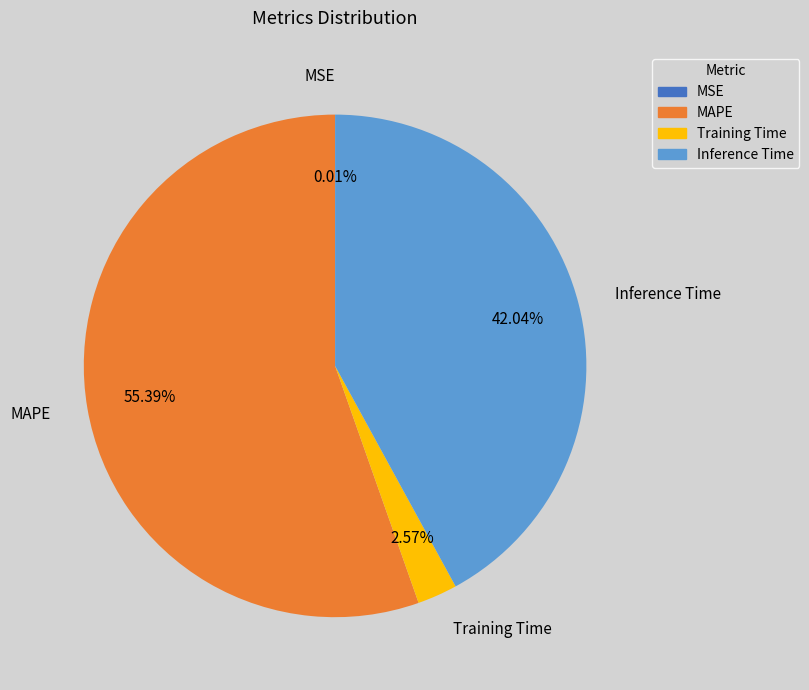

Which slice is the largest?

MAPE